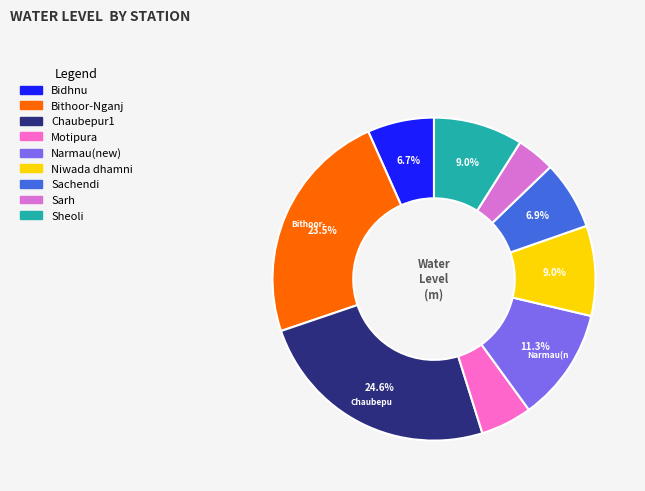

What percentage do Sarh and Bidhnu together represent?

10.5%